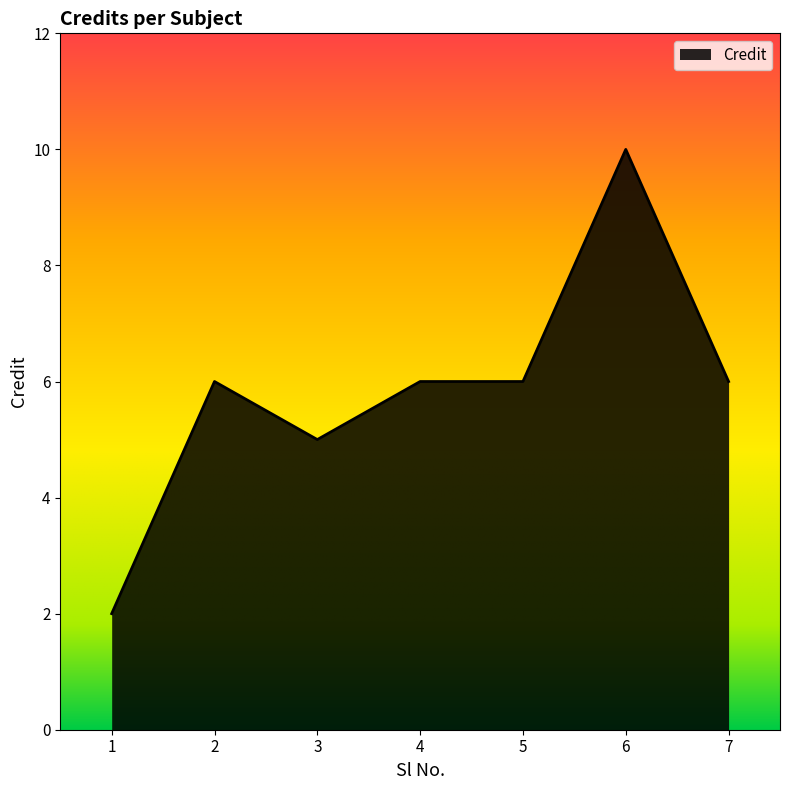

Approximately how many times larger is the value at 5 compared to 3?

1.2